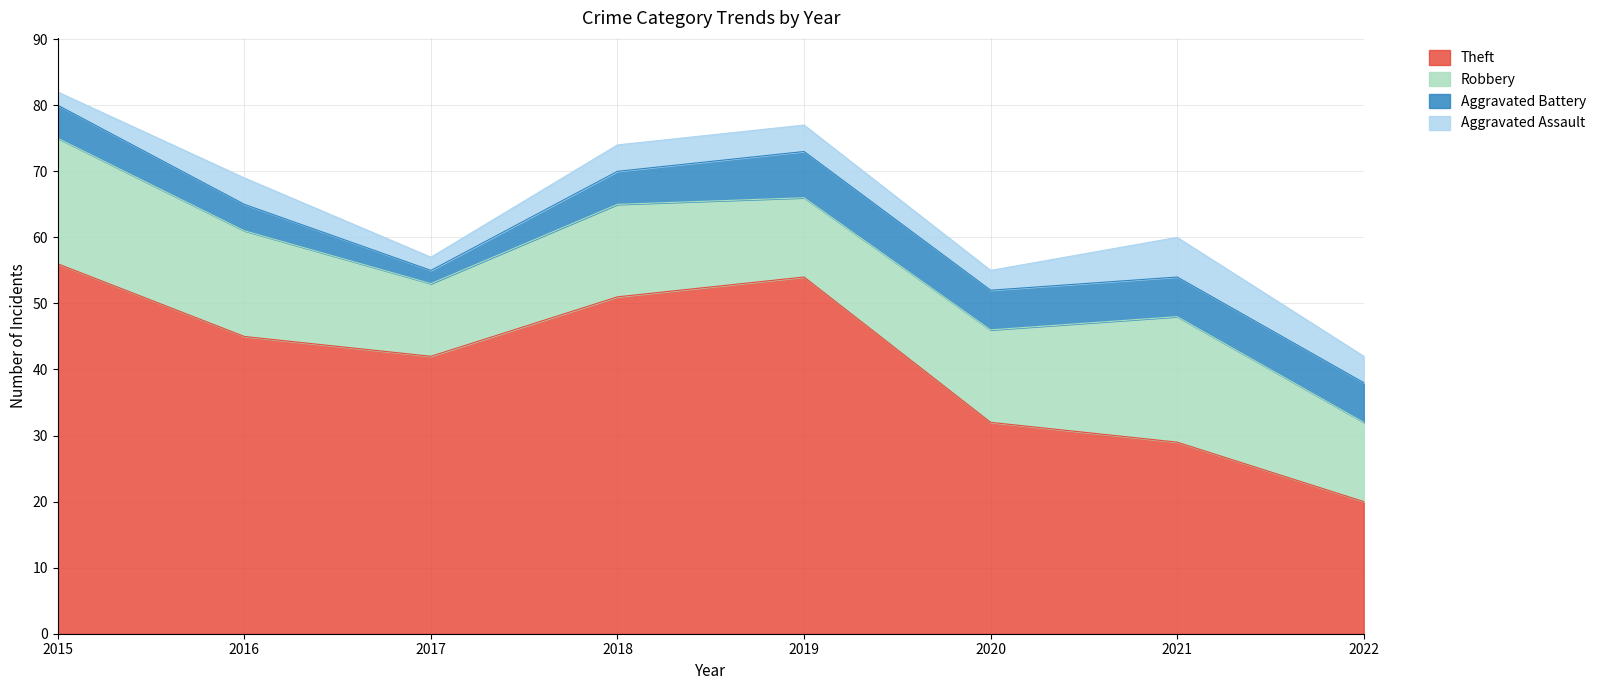

Where is the first local maximum for Aggravated Assault?

2016